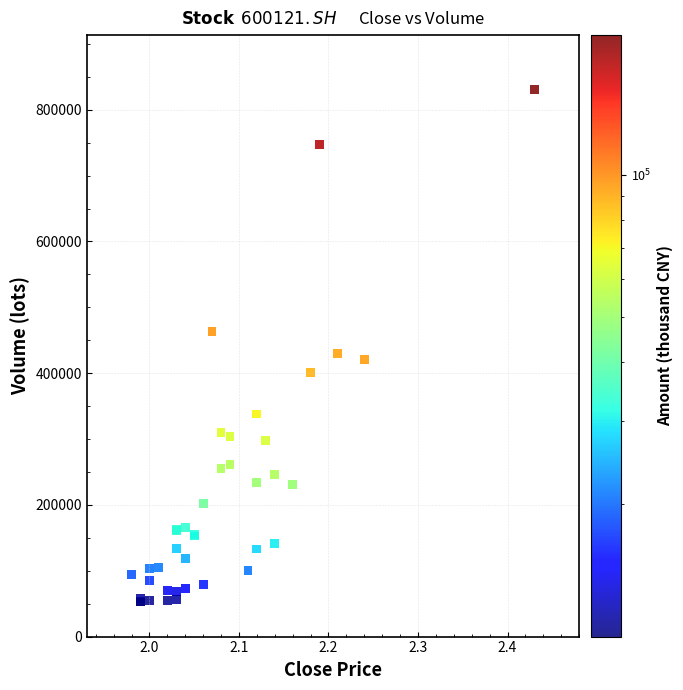

What Y value in the scatter plot is closest to 441485?

429395.8